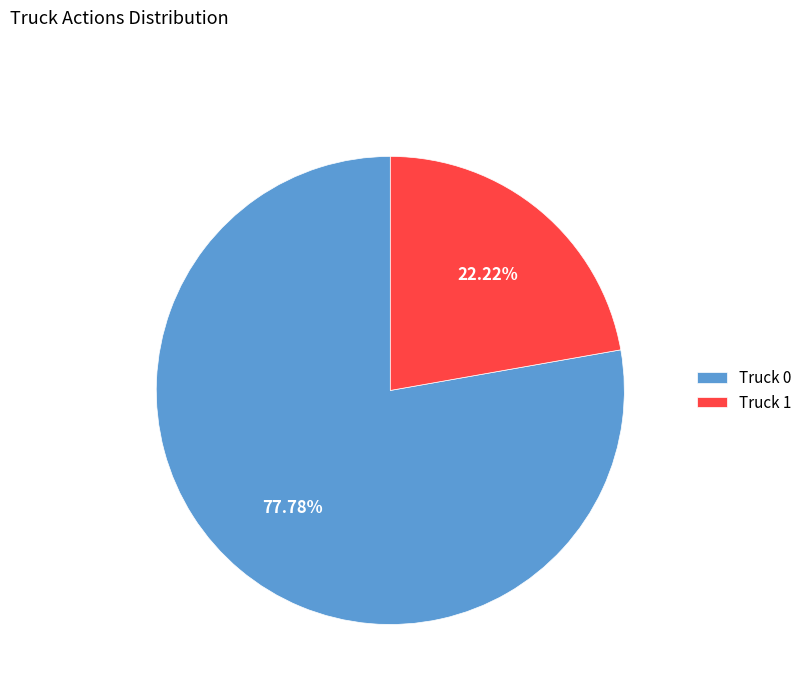

To the nearest percent, what is the difference between the Truck 0 and Truck 1 slice percentages?

56%